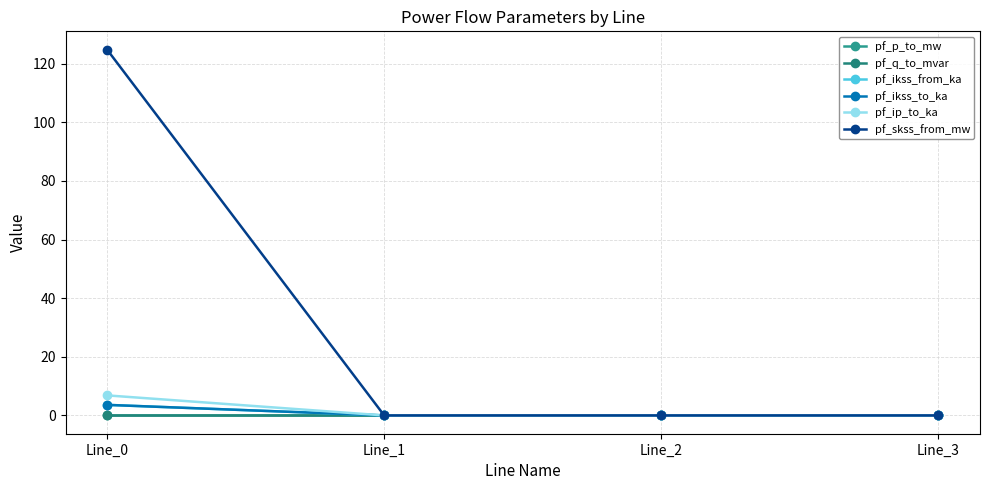

Reading left to right, transcribe all the data shown in this chart.

pf_p_to_mw: -0.0	0.0	0.0	0.0
pf_q_to_mvar: -0.0	0.0	0.0	0.0
pf_ikss_from_ka: 3.6	0.0	0.0	0.0
pf_ikss_to_ka: 3.6	0.0	0.0	0.0
pf_ip_to_ka: 6.8	0.0	0.0	0.0
pf_skss_from_mw: 124.8	0.0	0.0	0.0